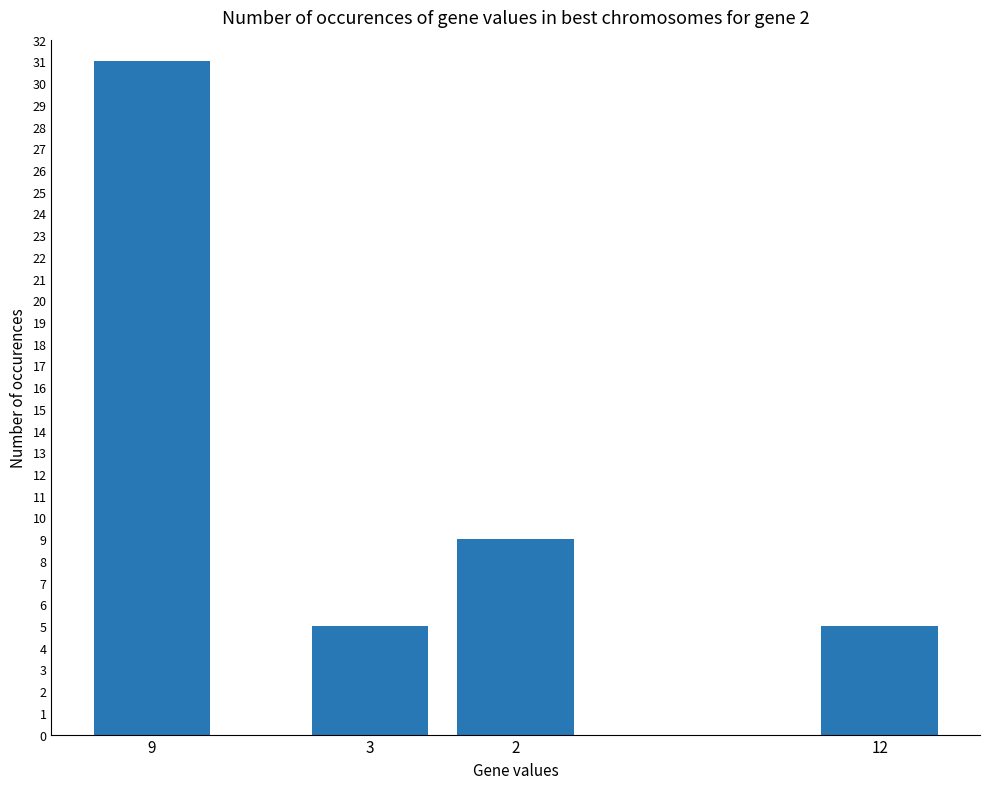

How many data points are less than 9?

2